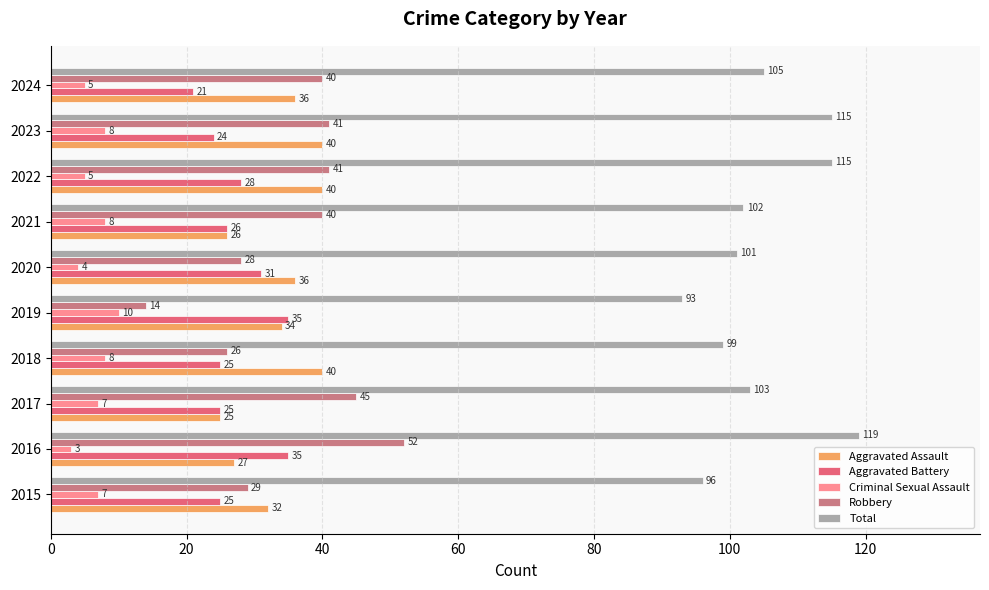

What is the smallest value displayed?

3